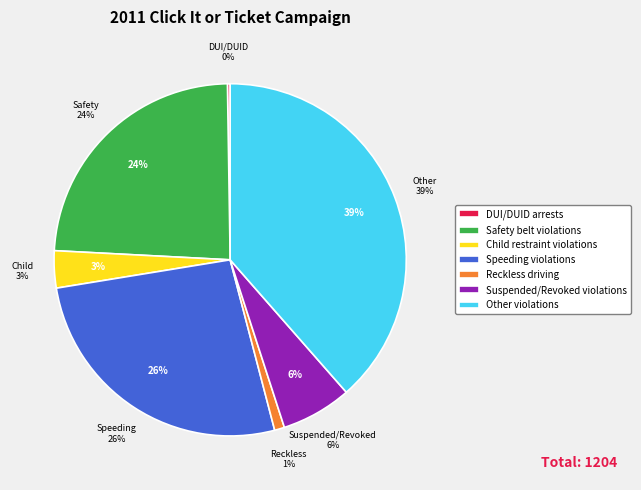

The Suspended/Revoked violations slice represents 1% of the pie. True or false?

False